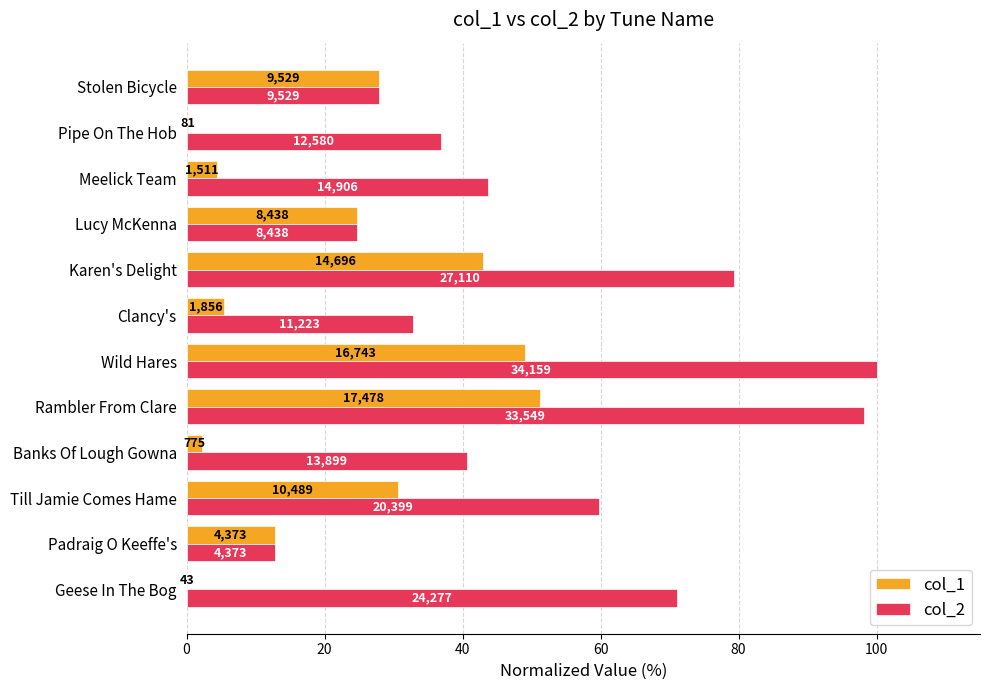

What are all the series names shown in the legend?

col_1, col_2